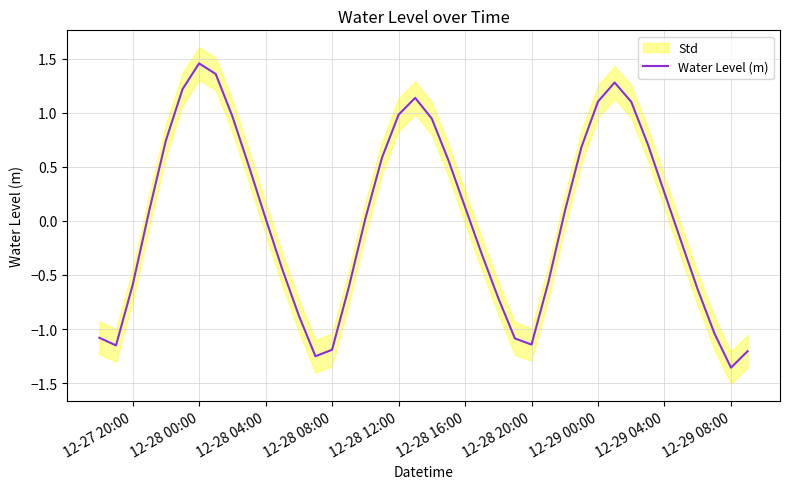

How many values exceed 0?

22